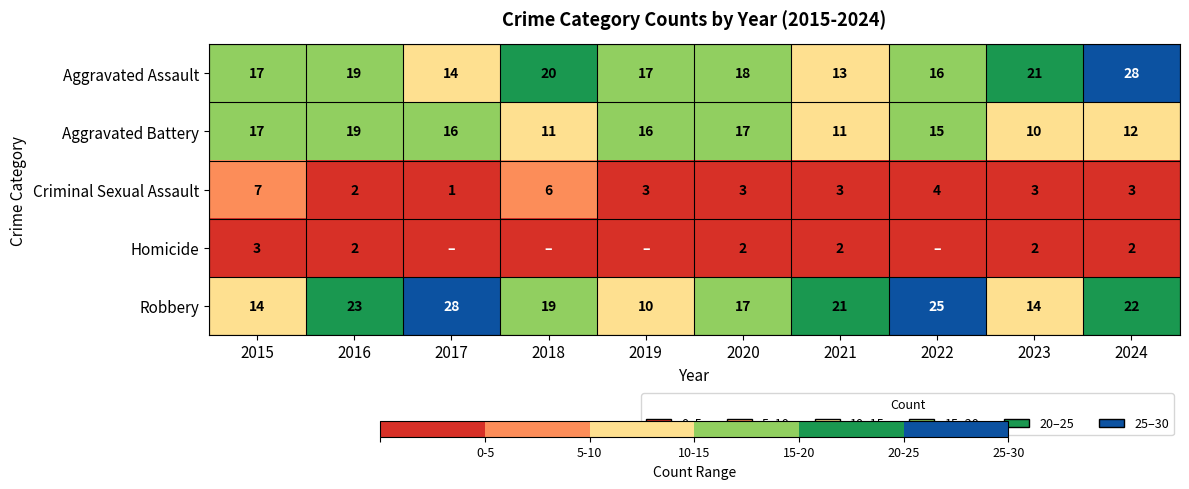

What is the sum of all Criminal Sexual Assault values?

35